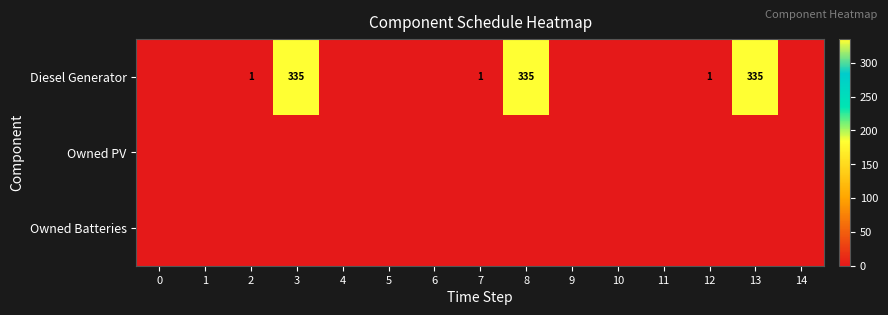

The value of Diesel Generator at 13 is 335. True or false?

True